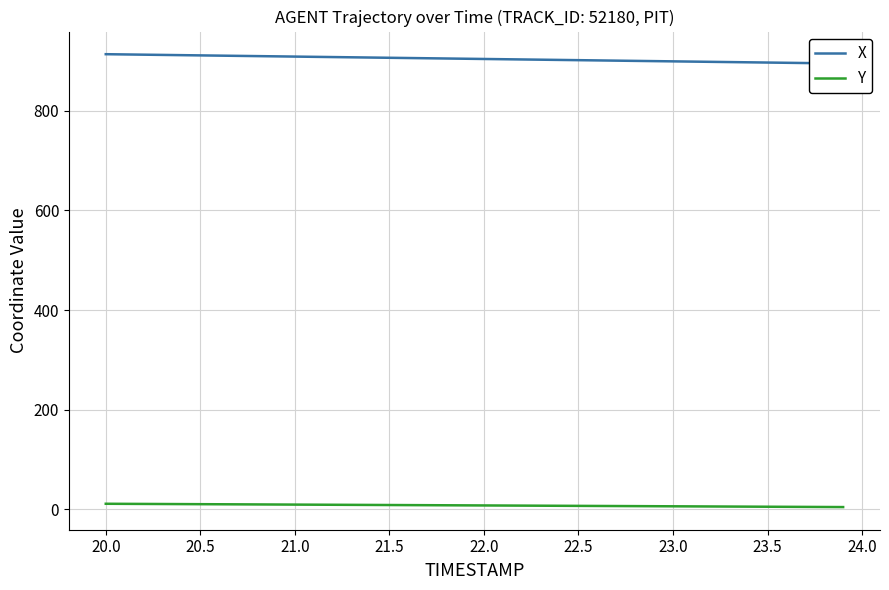

Is the value of X at 21 greater than the value of Y at 23.0?

Yes